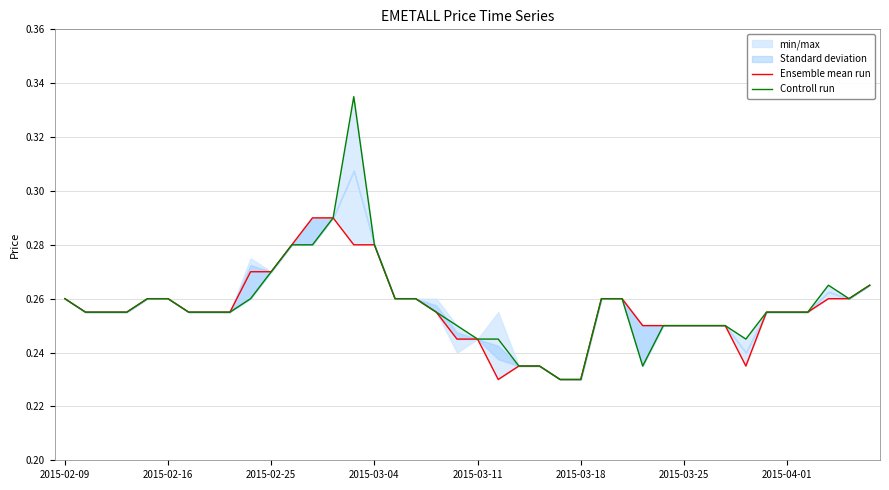

Where is the first local maximum for Controll run?

14